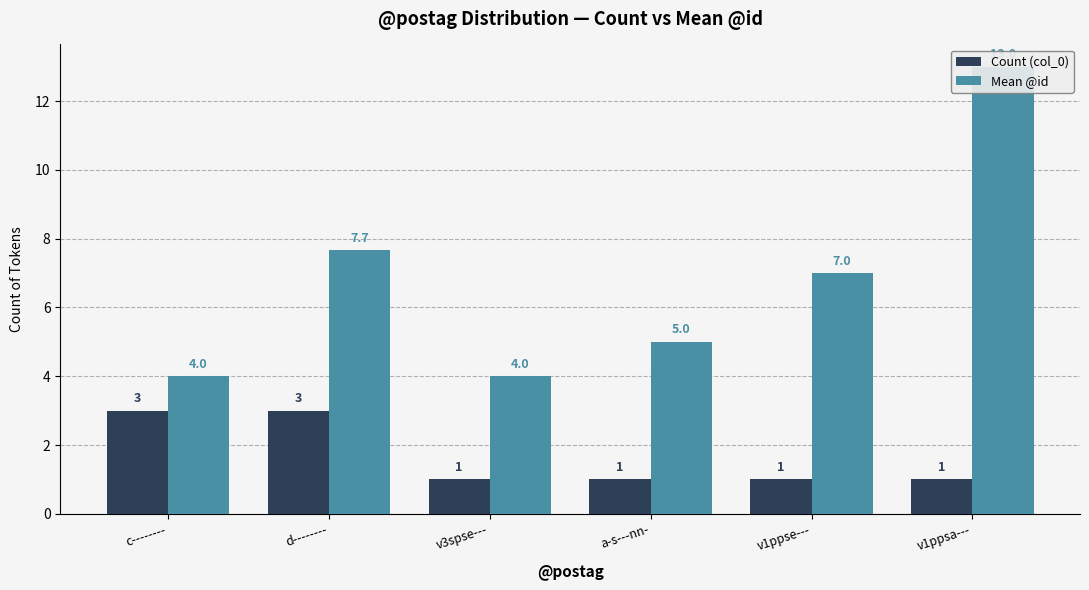

What is the difference between the second highest and minimum values in the Mean @id series?

3.7